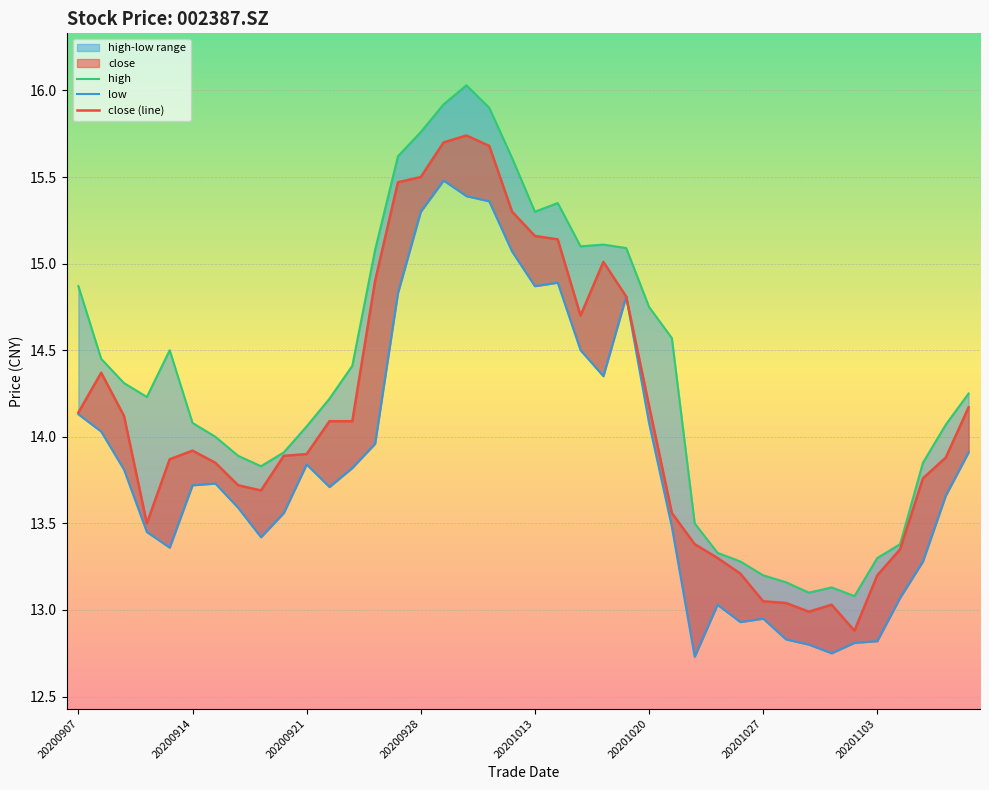

List the series in order of their overall mean, highest first.

high, close (line), low